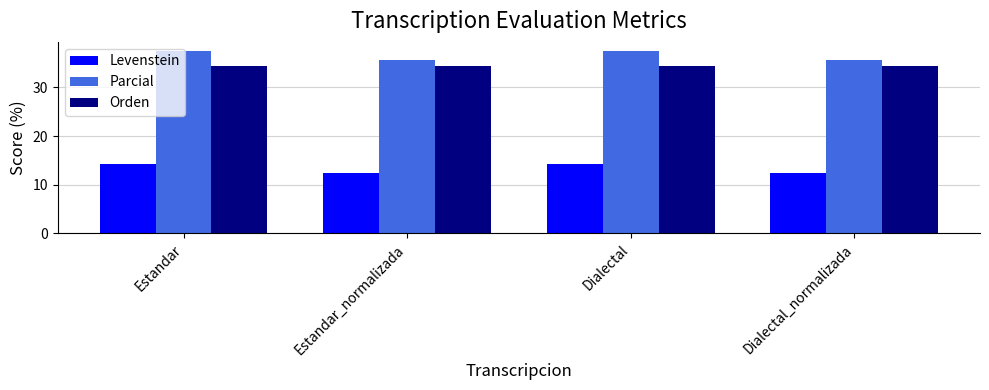

The value of Orden at Estandar is 34.5. True or false?

True